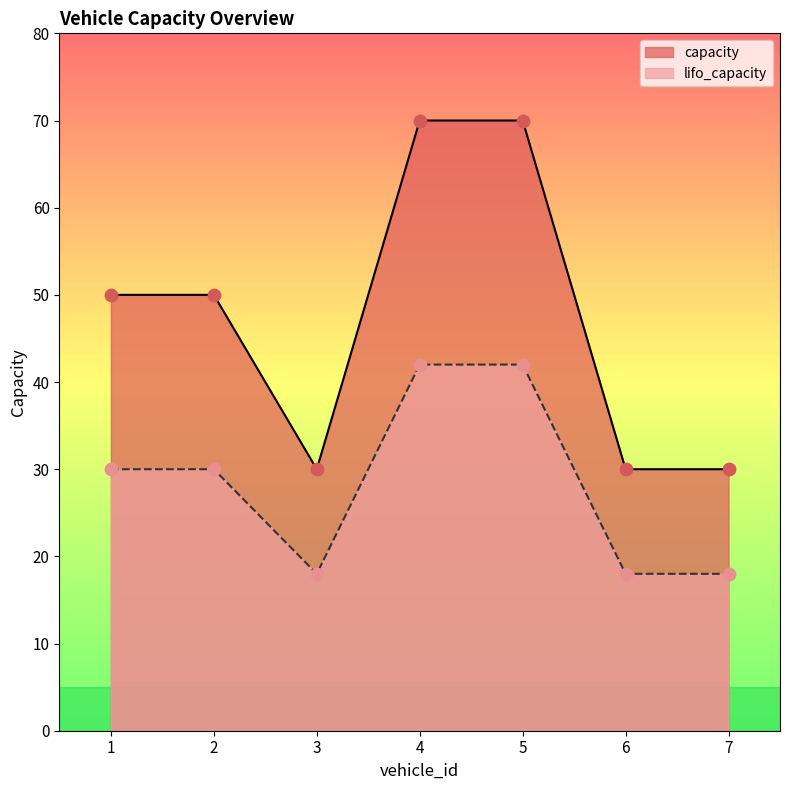

Which series reaches the maximum Y coordinate?

capacity